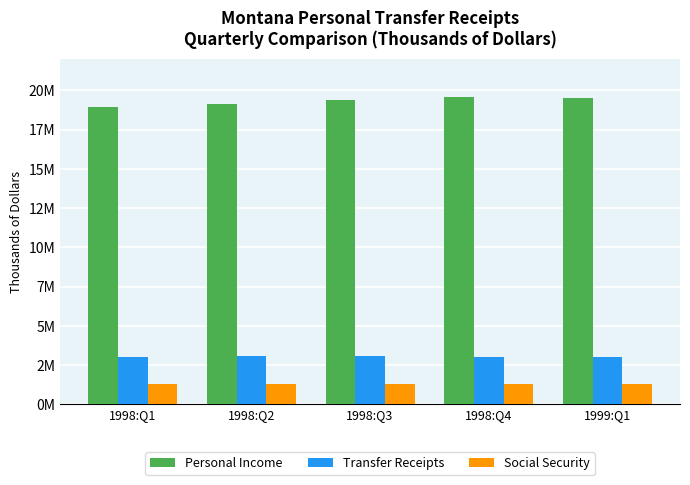

Does the chart contain any negative values?

No